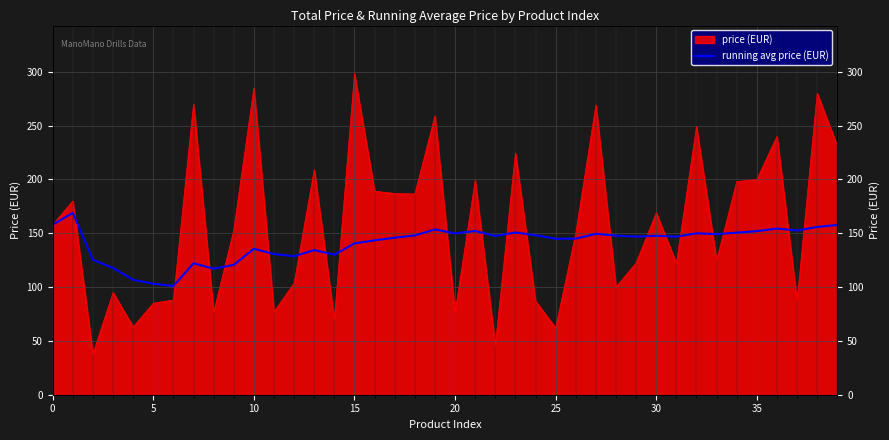

How many values are below 147?

20